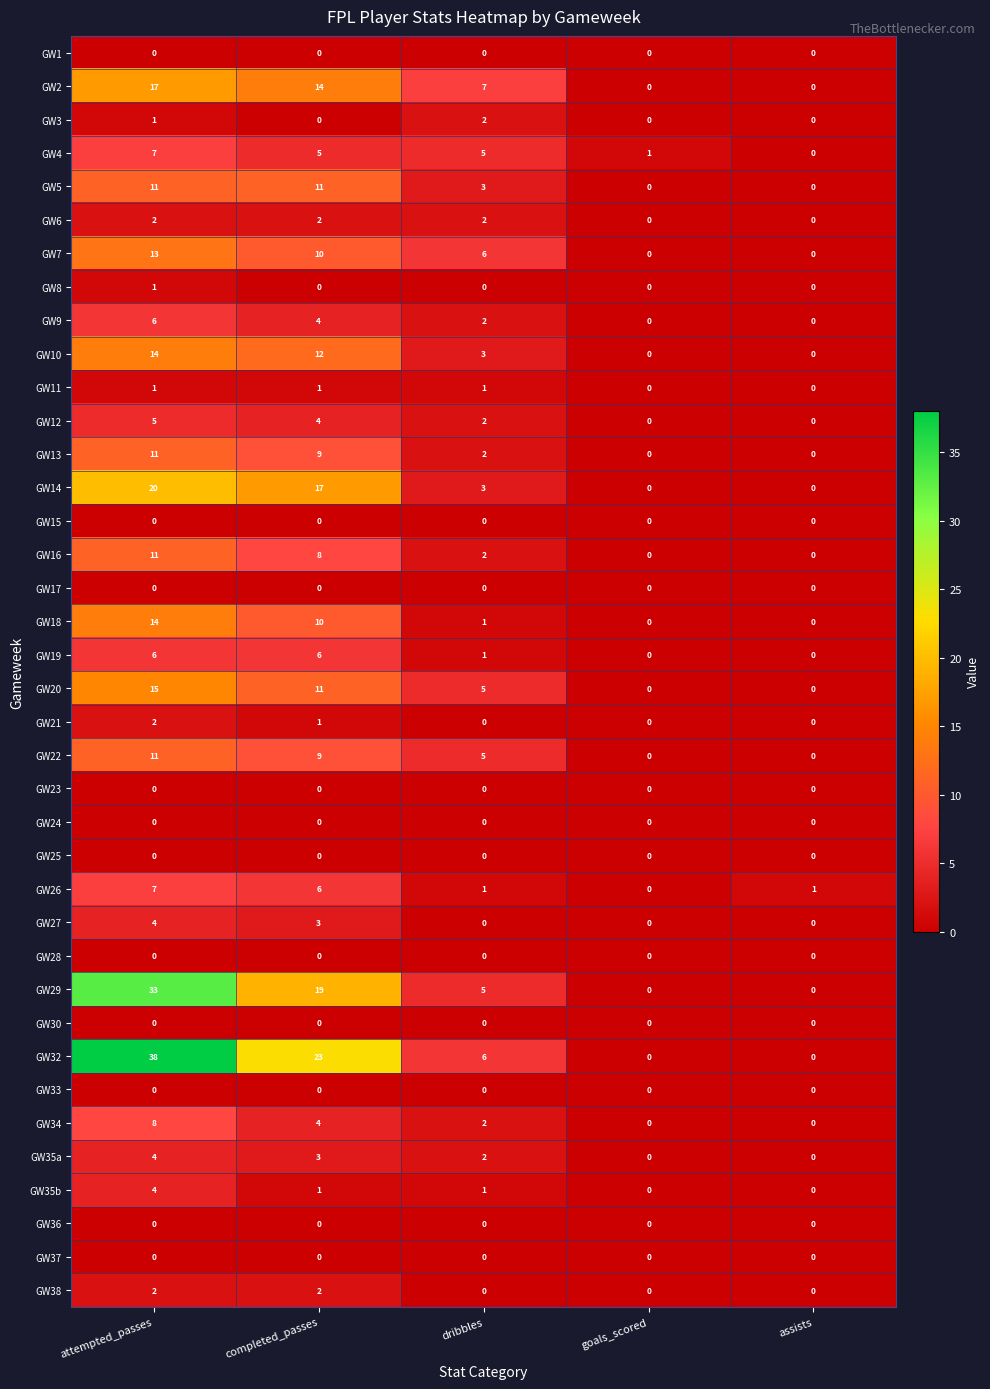

What is the total value across all series at goals_scored?

1